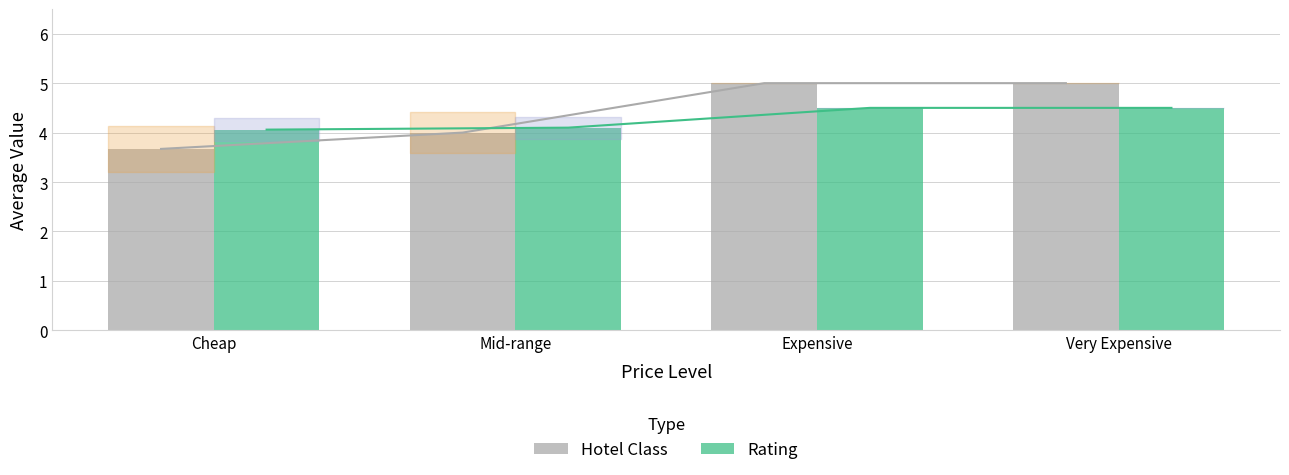

How many Rating values are between 4 and 5?

4